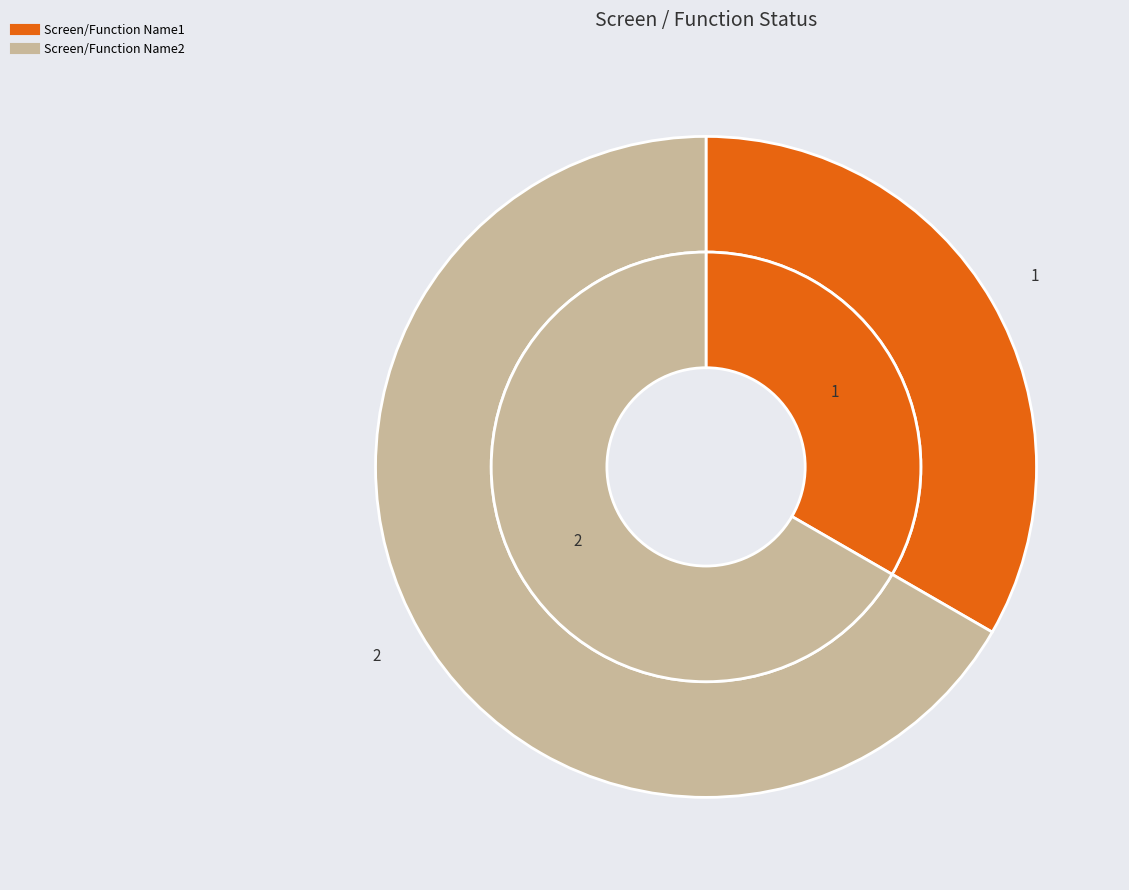

What is the largest slice in the pie chart?

Screen/Function Name2